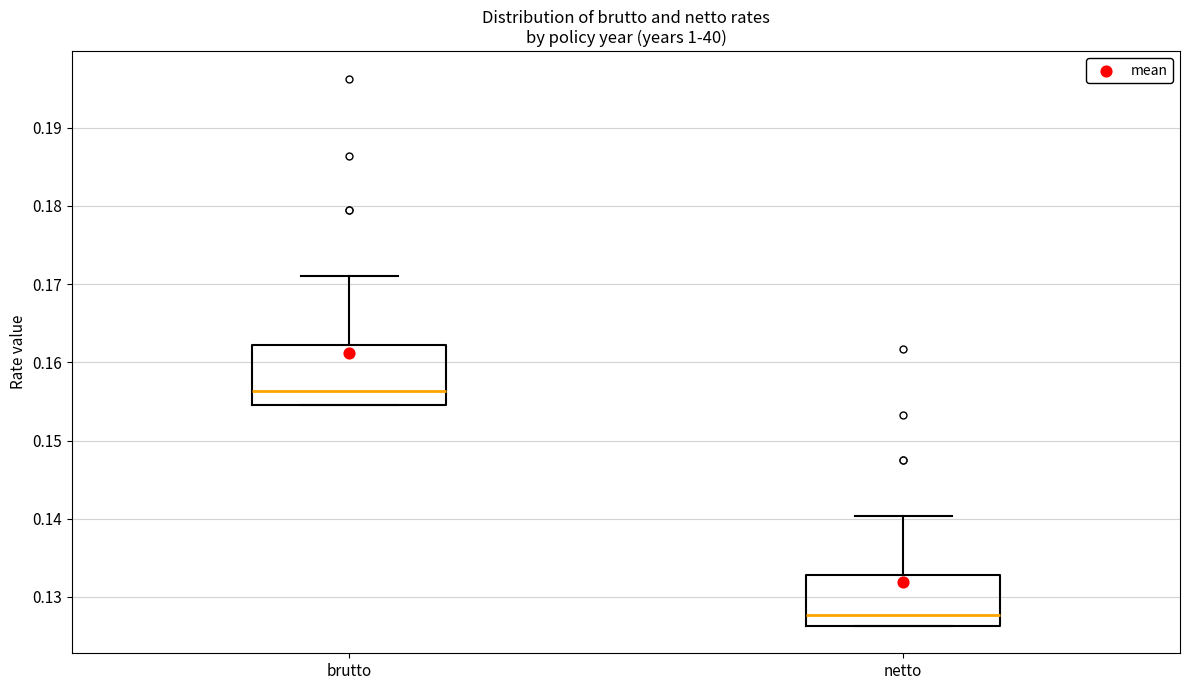

Which box has the highest median line?

brutto